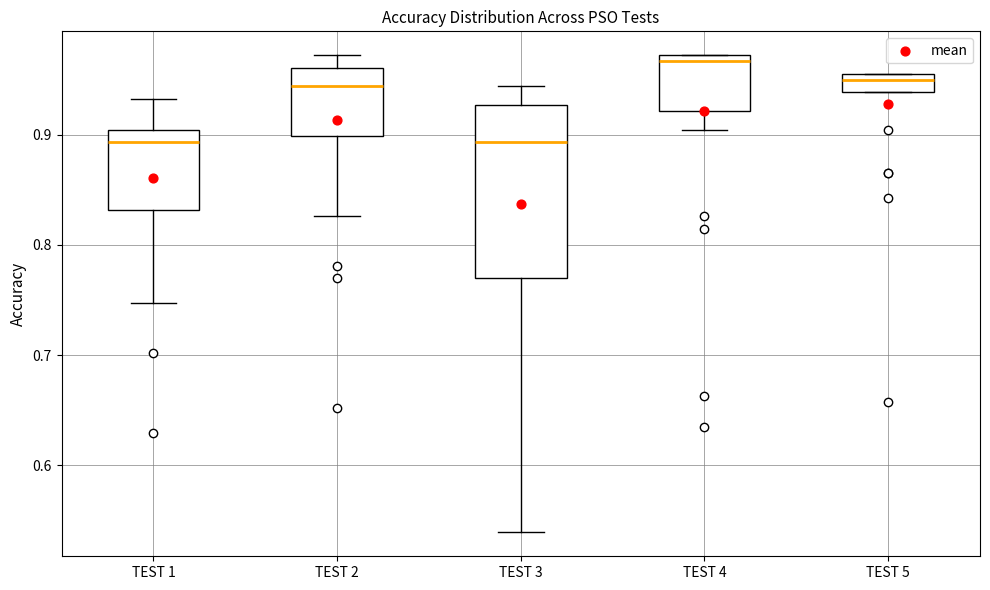

Which box's median line is the highest?

TEST 4